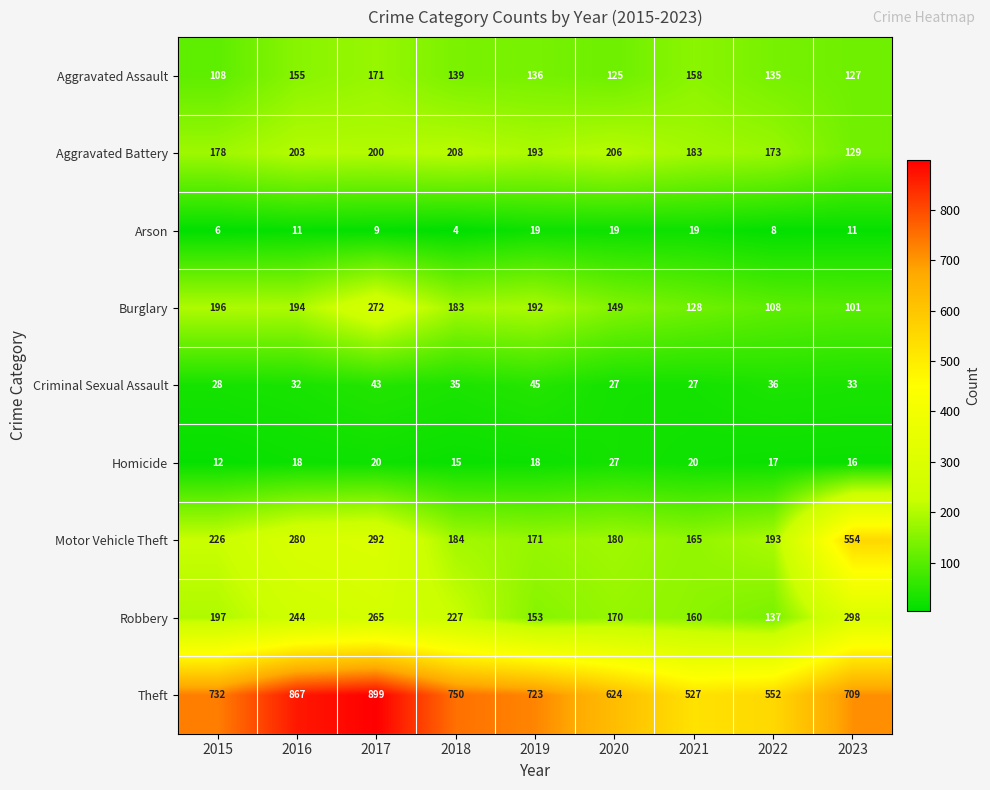

Rank the categories by Aggravated Battery value from lowest to highest.

2023, 2022, 2015, 2021, 2019, 2017, 2016, 2020, 2018